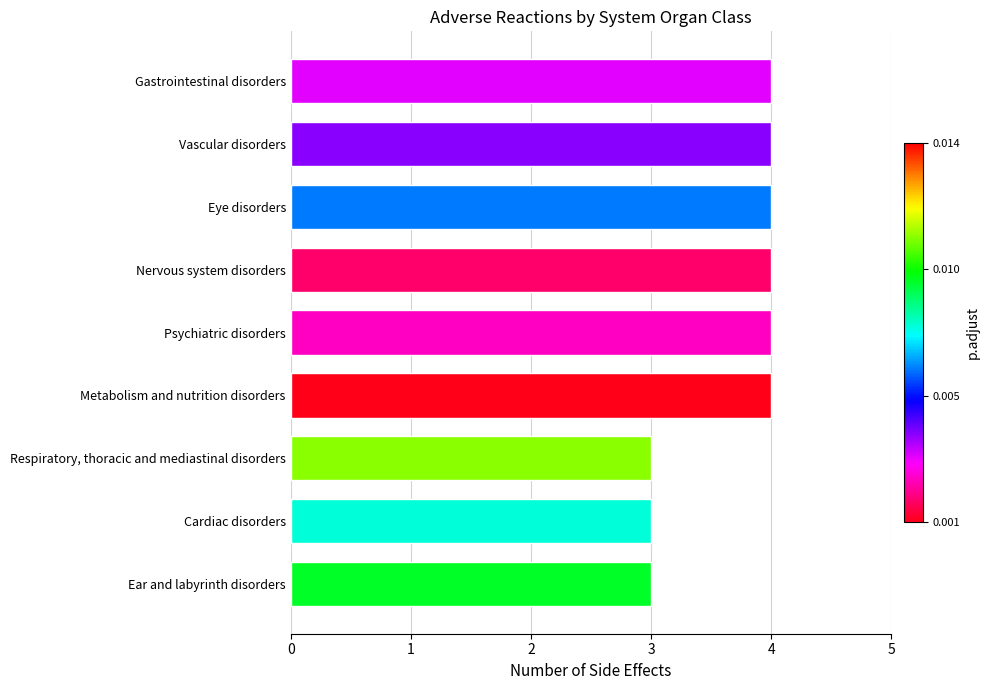

The chart shows a value of 4 at Vascular disorders. True or false?

True